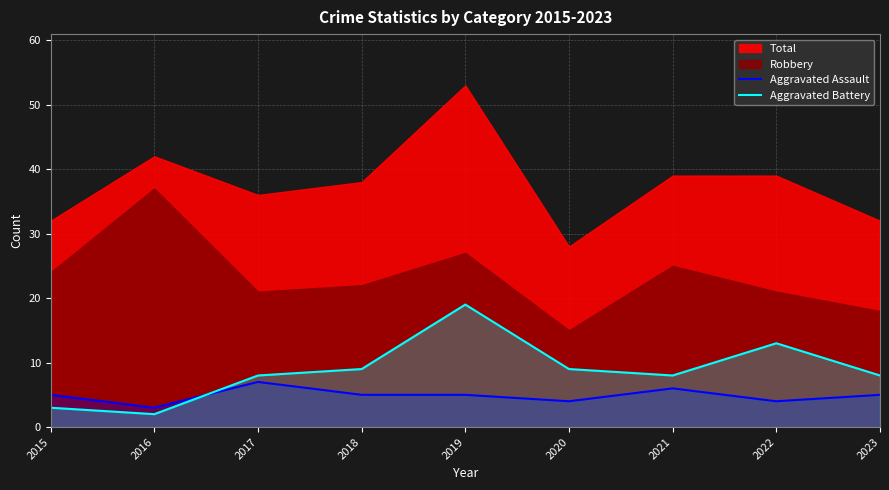

What is the sum of the Aggravated Battery values at 2019 and 2017?

27